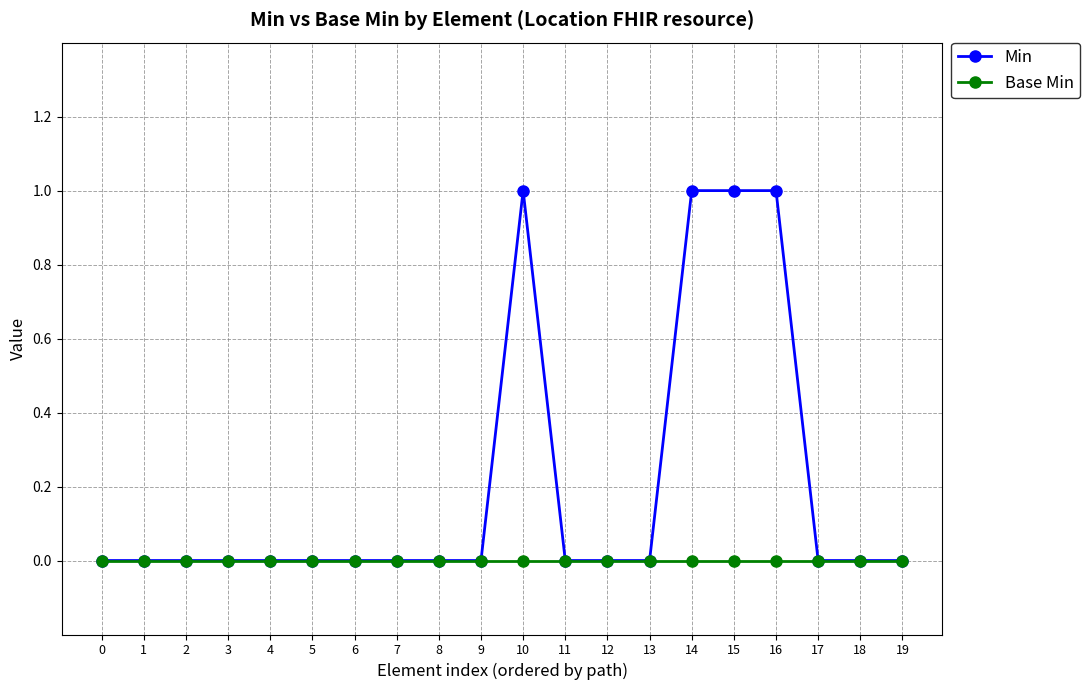

Which series has the largest total across all categories?

Min